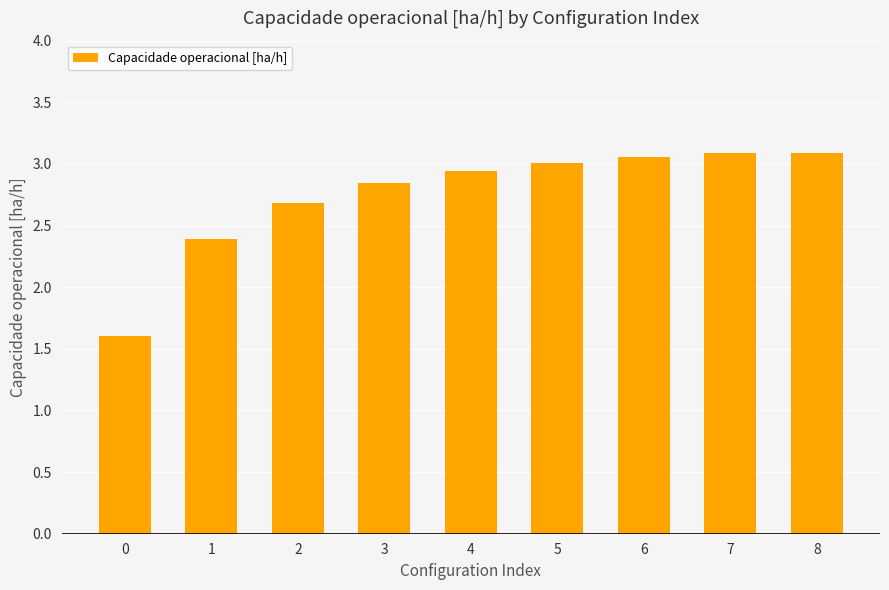

What is the smallest value displayed?

1.6